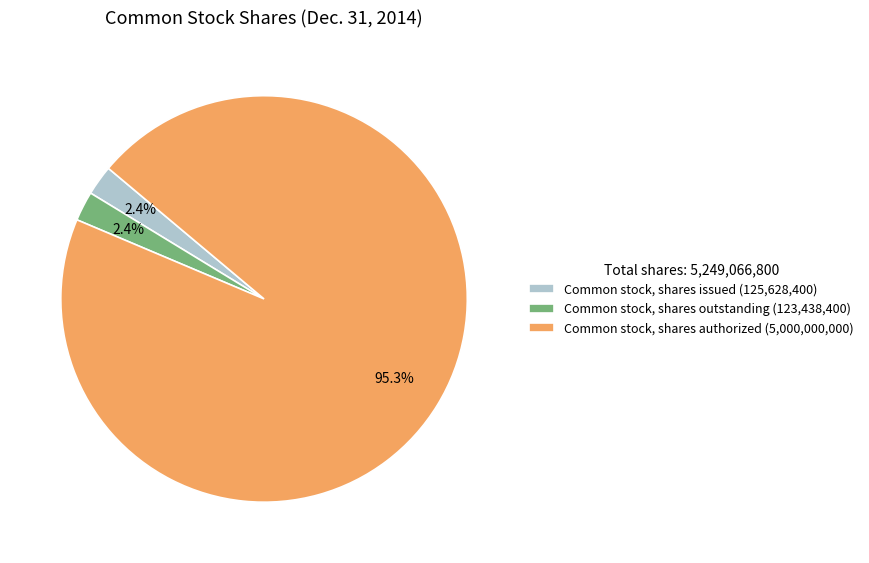

Is there any slice that represents more than half of the pie?

Yes